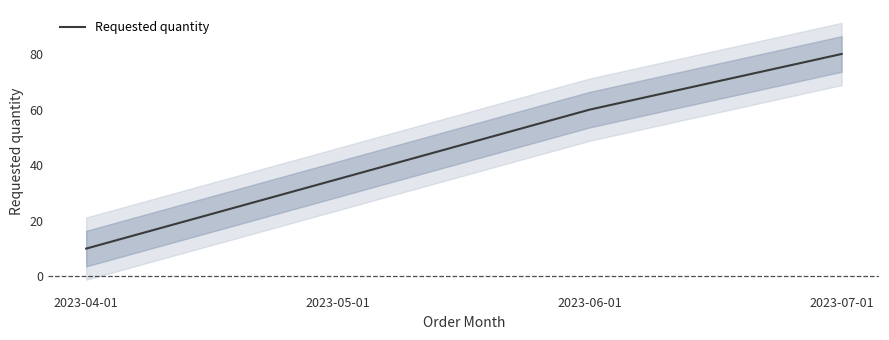

What is the greatest value displayed?

80